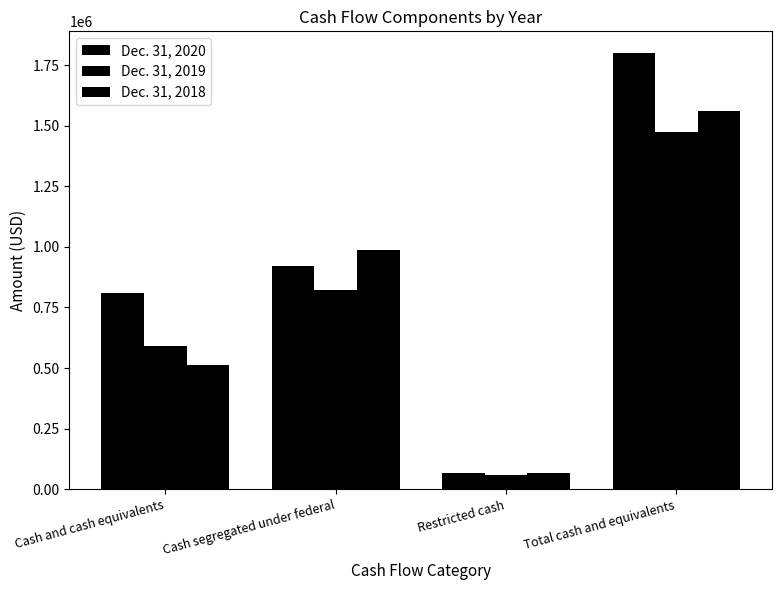

What is the approximate value of Dec. 31, 2018 at Cash and cash equivalents?

511096